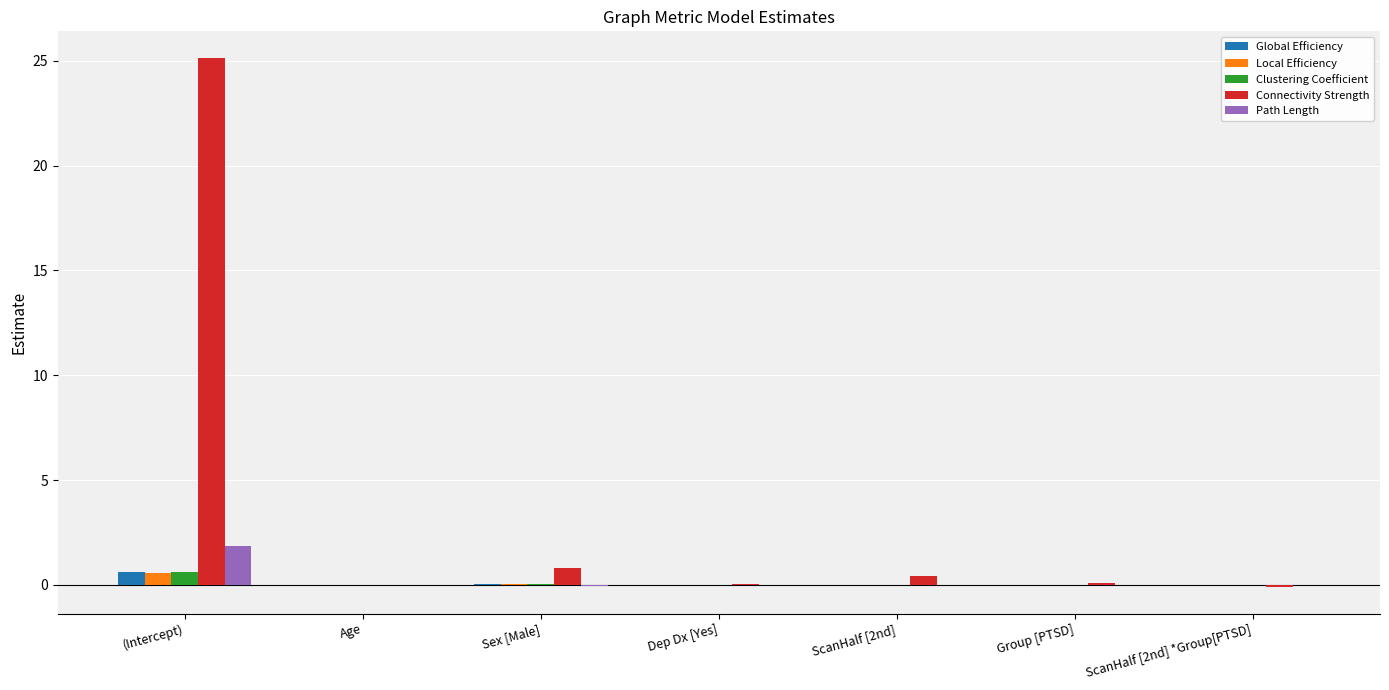

The value of Connectivity Strength at (Intercept) is 34.5. True or false?

False